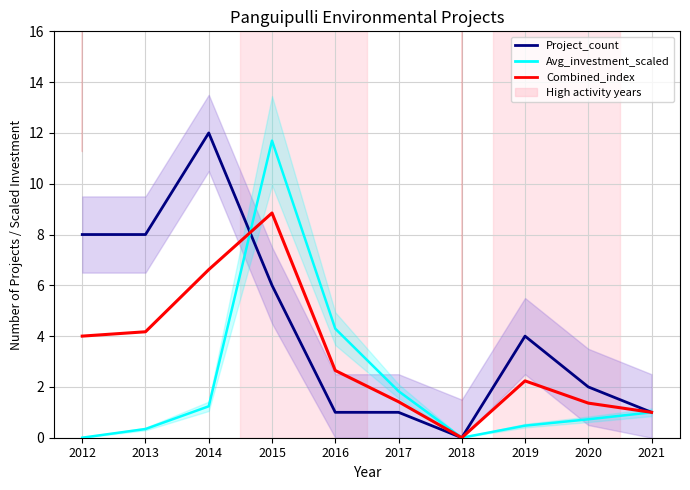

Reading left to right, what are all the values shown in this chart?

Project_count: 2012=8.0	2013=8.0	2014=12.0	2015=6.0	2016=1.0	2017=1.0	2018=0.0	2019=4.0	2020=2.0	2021=1.0
Avg_investment_scaled: 2012=0.0	2013=0.3	2014=1.2	2015=11.7	2016=4.3	2017=1.8	2018=0.0	2019=0.5	2020=0.7	2021=1.0
Combined_index: 2012=4.0	2013=4.2	2014=6.6	2015=8.8	2016=2.6	2017=1.4	2018=0.0	2019=2.2	2020=1.4	2021=1.0